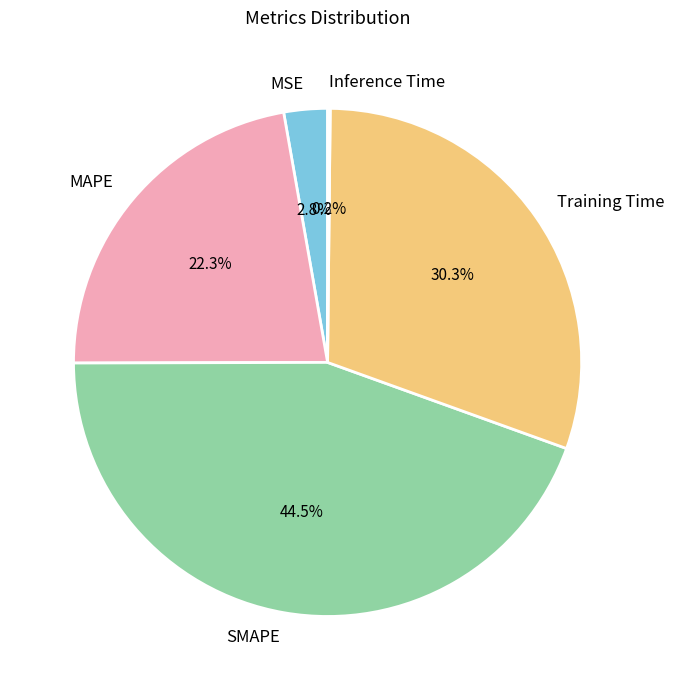

True or false: MSE accounts for 3% of the total.

True